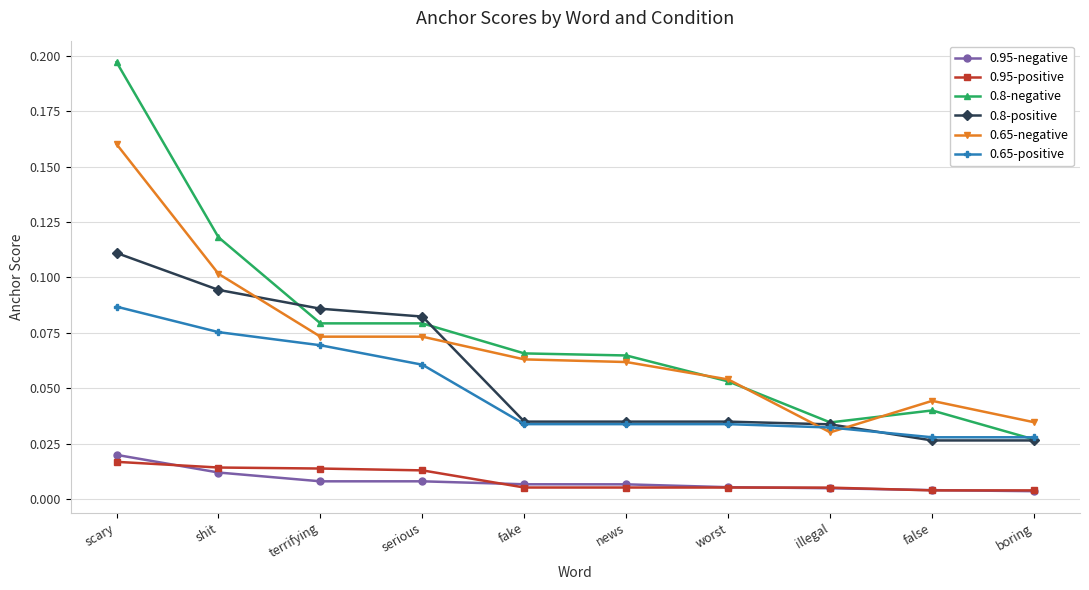

Rank the series by their maximum value, from highest to lowest.

0.8-negative, 0.65-negative, 0.8-positive, 0.65-positive, 0.95-negative, 0.95-positive